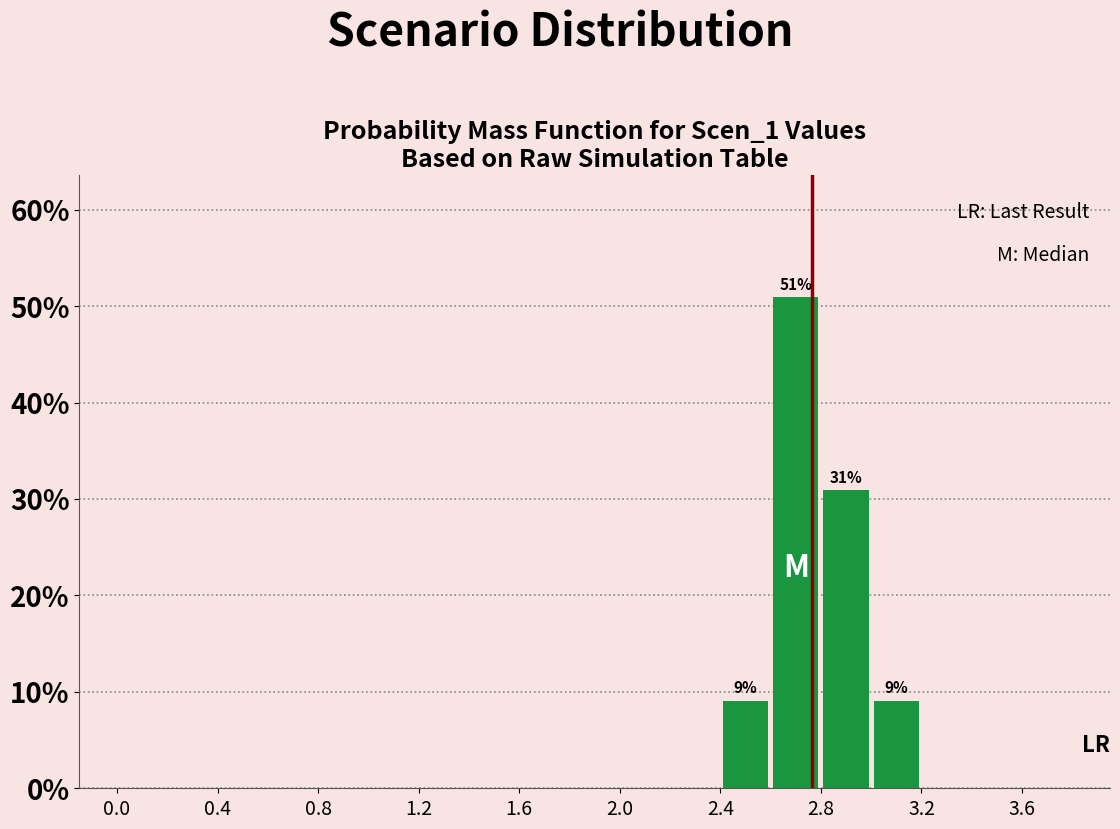

Which range on the x-axis has the tallest bar?

2.6 to 2.8